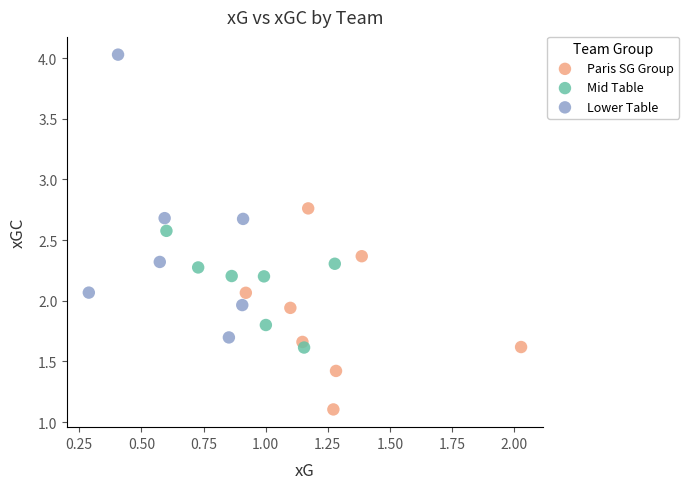

Which series has the widest spread of Y values?

Lower Table